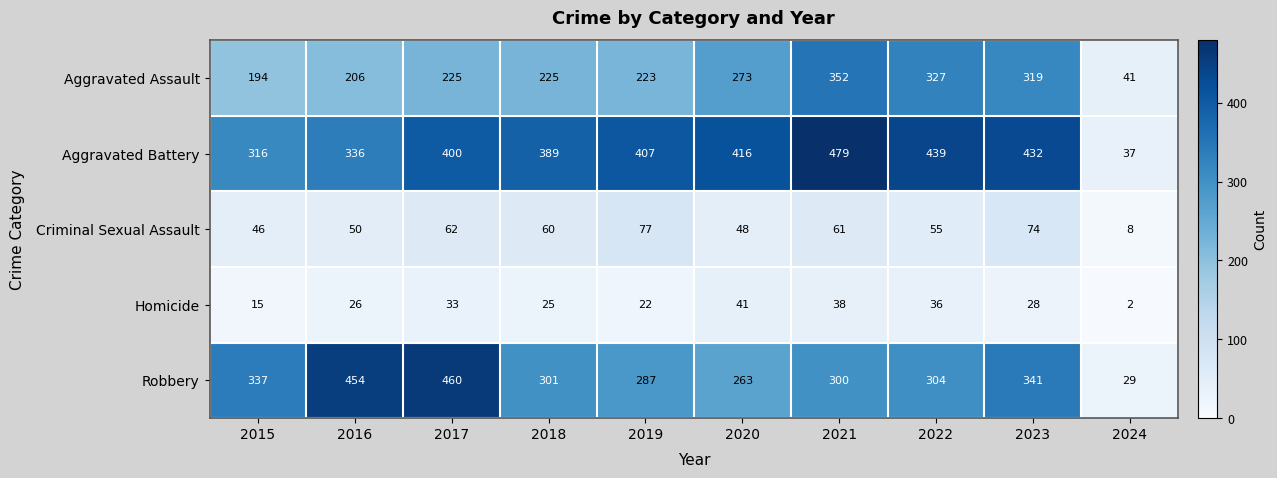

What is the difference between the maximum and minimum values in the Homicide series?

39